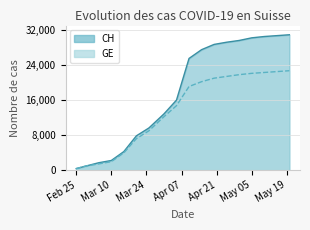

What position from the left is 2020-04-05?

9